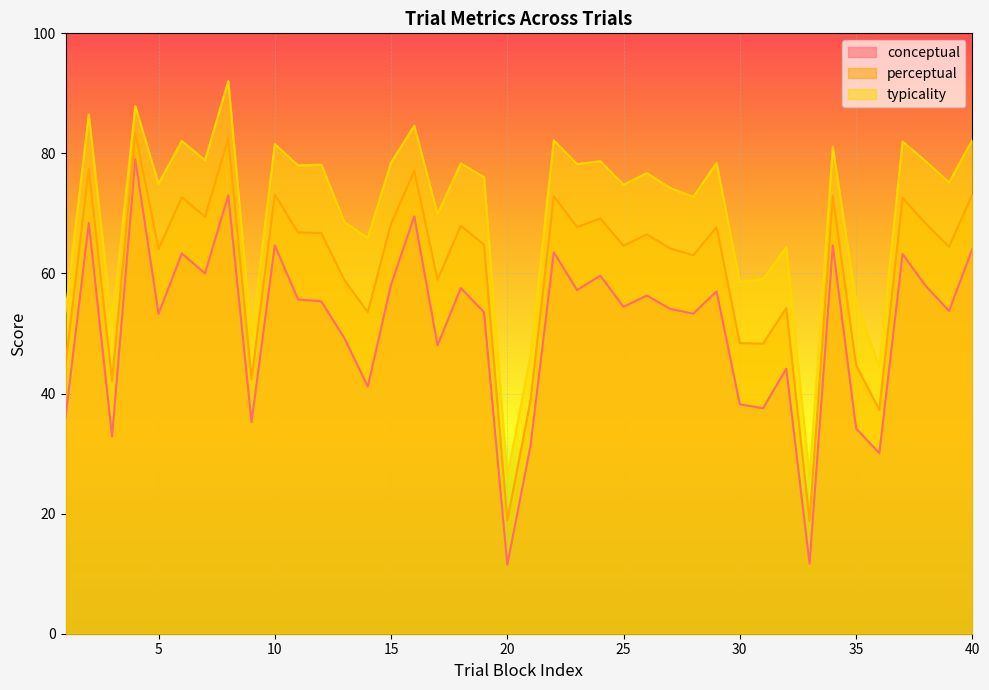

The conceptual series shows 23.9 at 23. True or false?

False